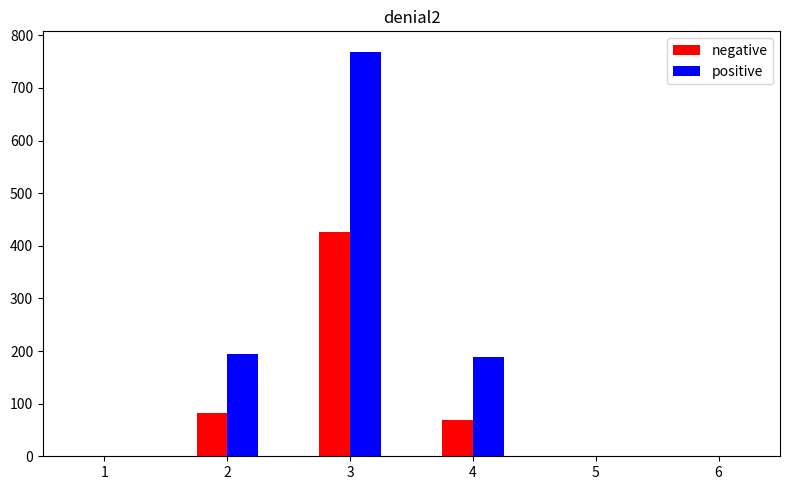

Does the chart contain stacked bars?

No